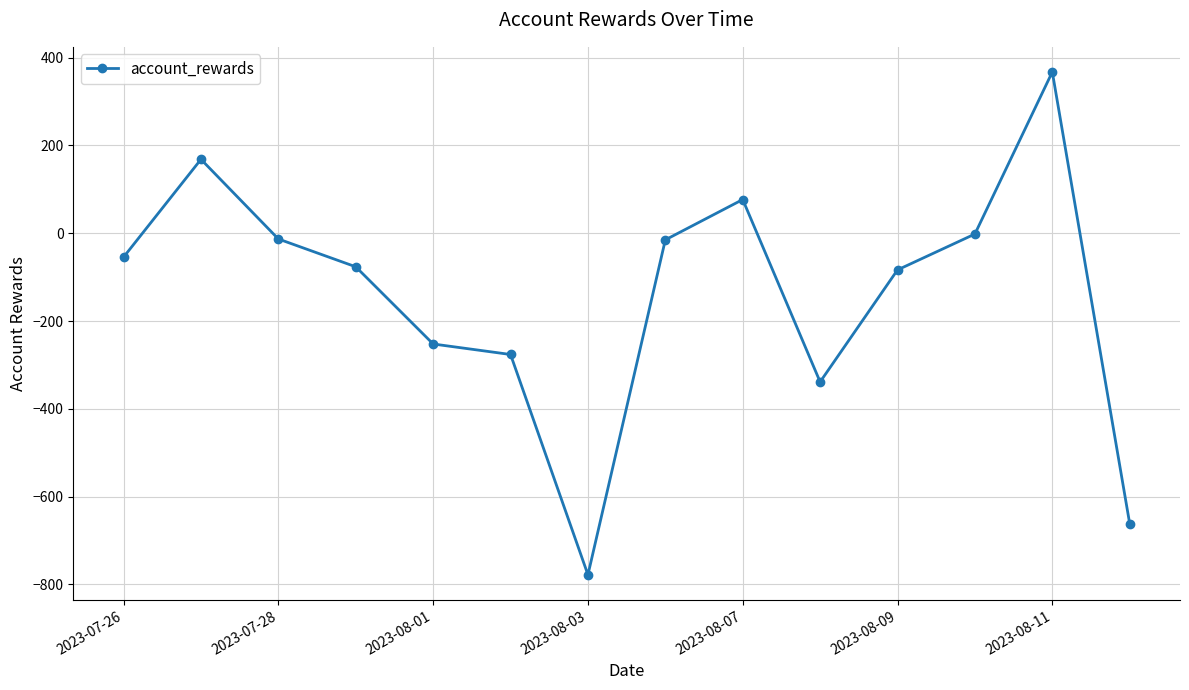

What is the sum of all values?

-1938.0